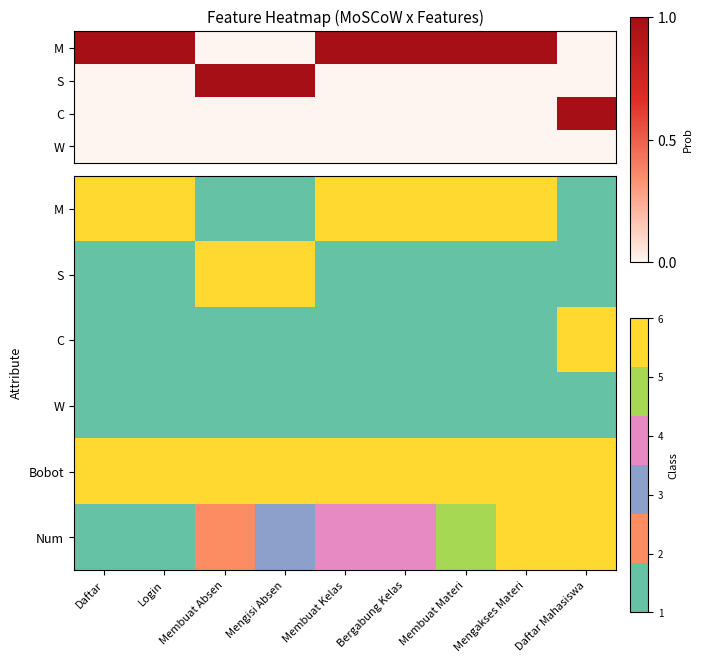

List the labels in order of W value, smallest first.

Daftar, Login, Membuat Absen, Mengisi Absen, Membuat Kelas, Bergabung Kelas, Membuat Materi, Mengakses Materi, Daftar Mahasiswa